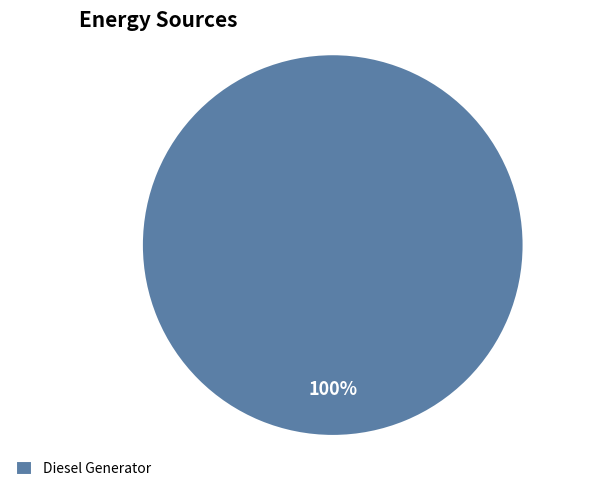

How many slices are in this pie chart?

1